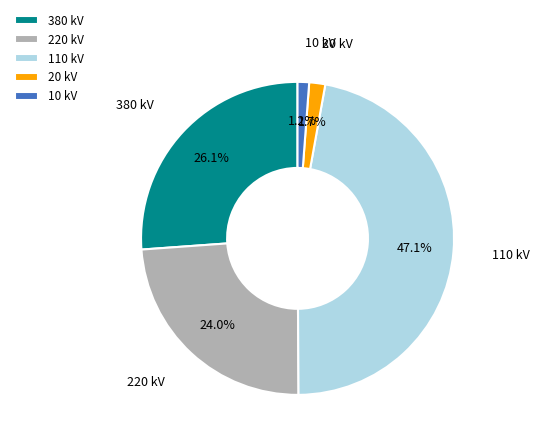

Does any single category account for the majority?

No